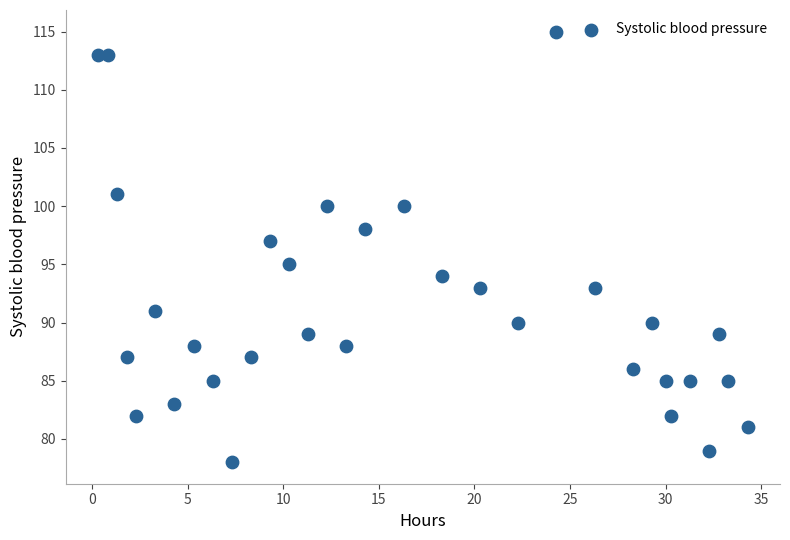

What is the range of Y values (max minus min)?

37